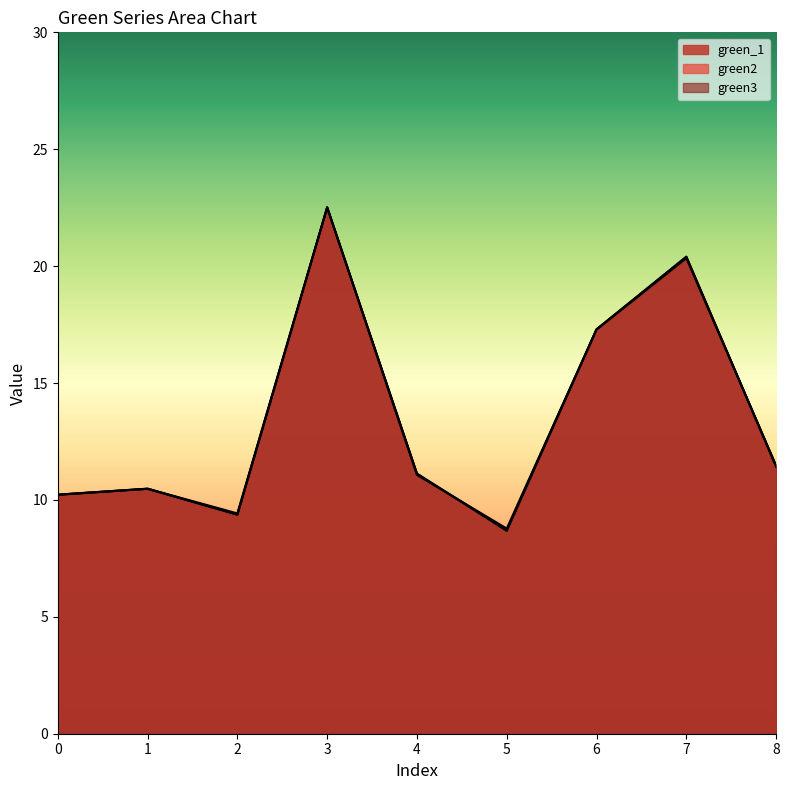

Where is green_1 nearest to the value 15?

6